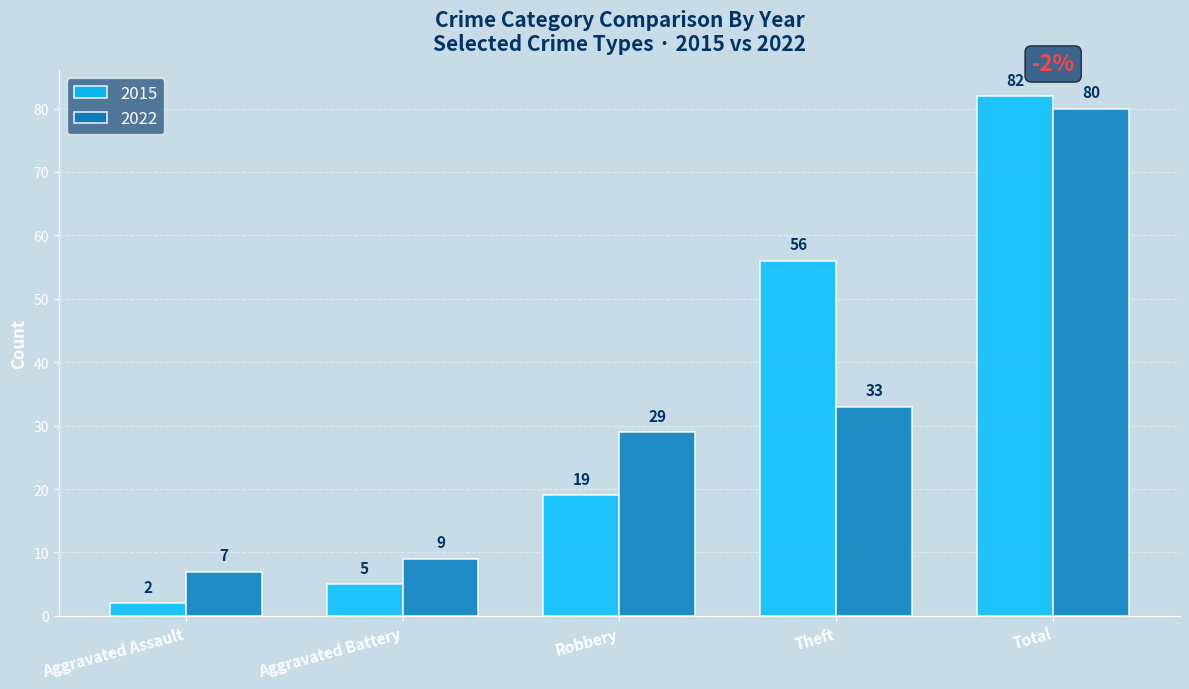

At which category is the sum across all series the highest?

Total